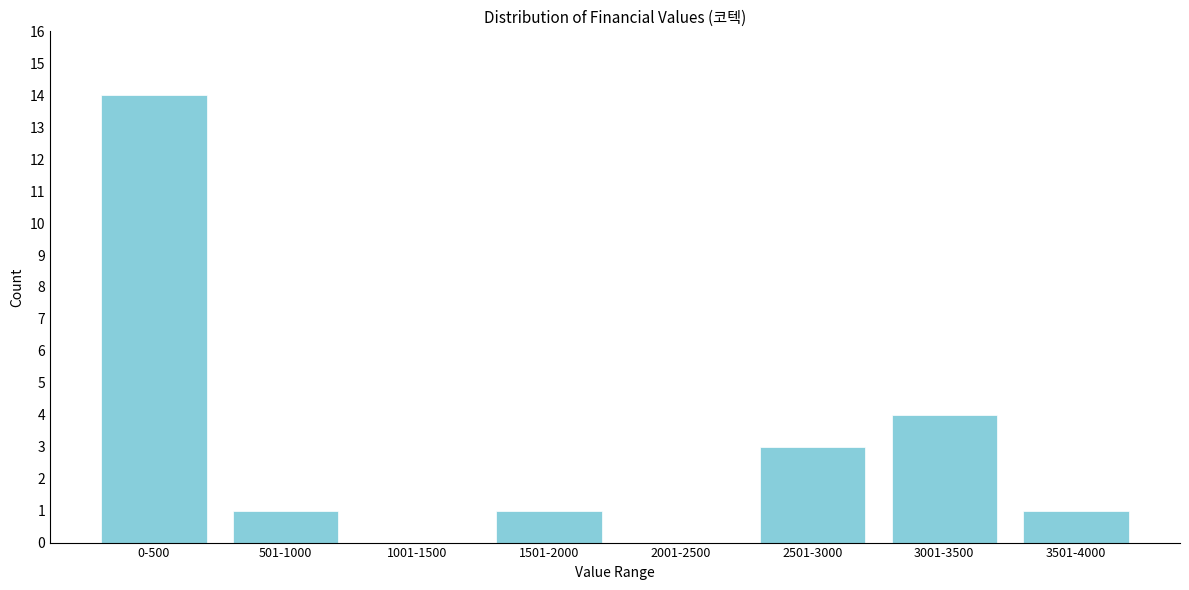

Reading left to right, transcribe all the data shown in this chart.

0-500=14	501-1000=1	1001-1500=0	1501-2000=1	2001-2500=0	2501-3000=3	3001-3500=4	3501-4000=1